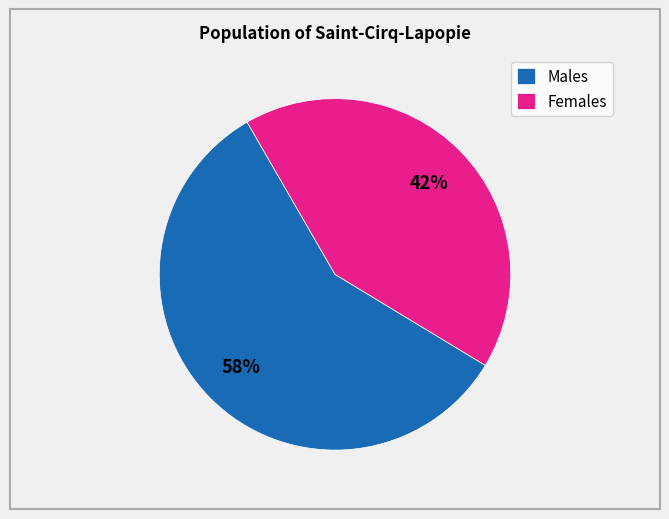

To the nearest percent, what is the average slice percentage?

50%